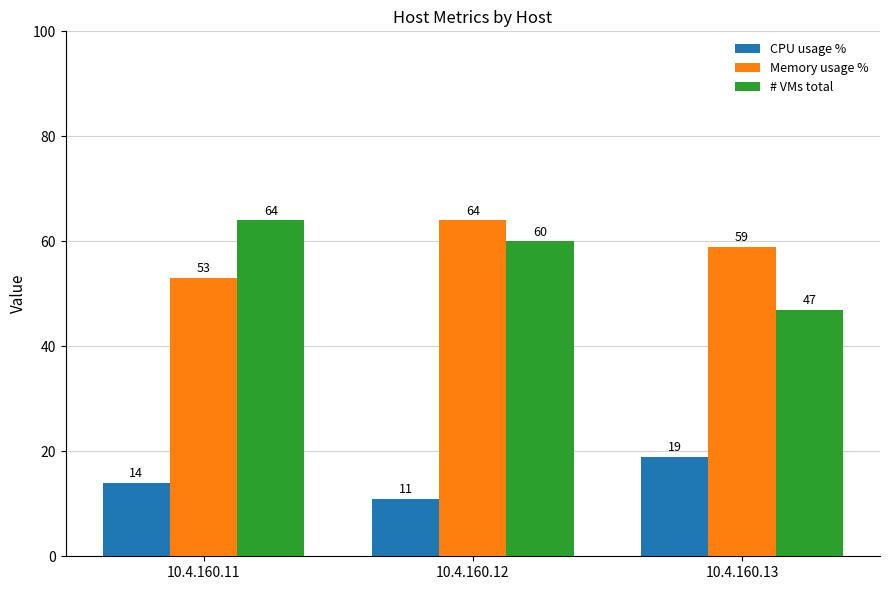

At which label is # VMs total closest to 55?

10.4.160.12